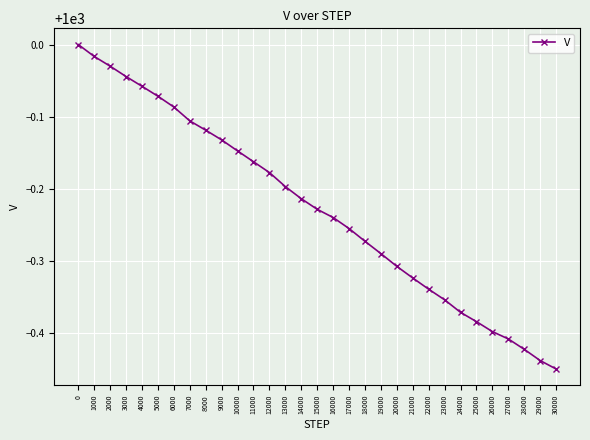

Is this an area chart (filled region under the line)?

No